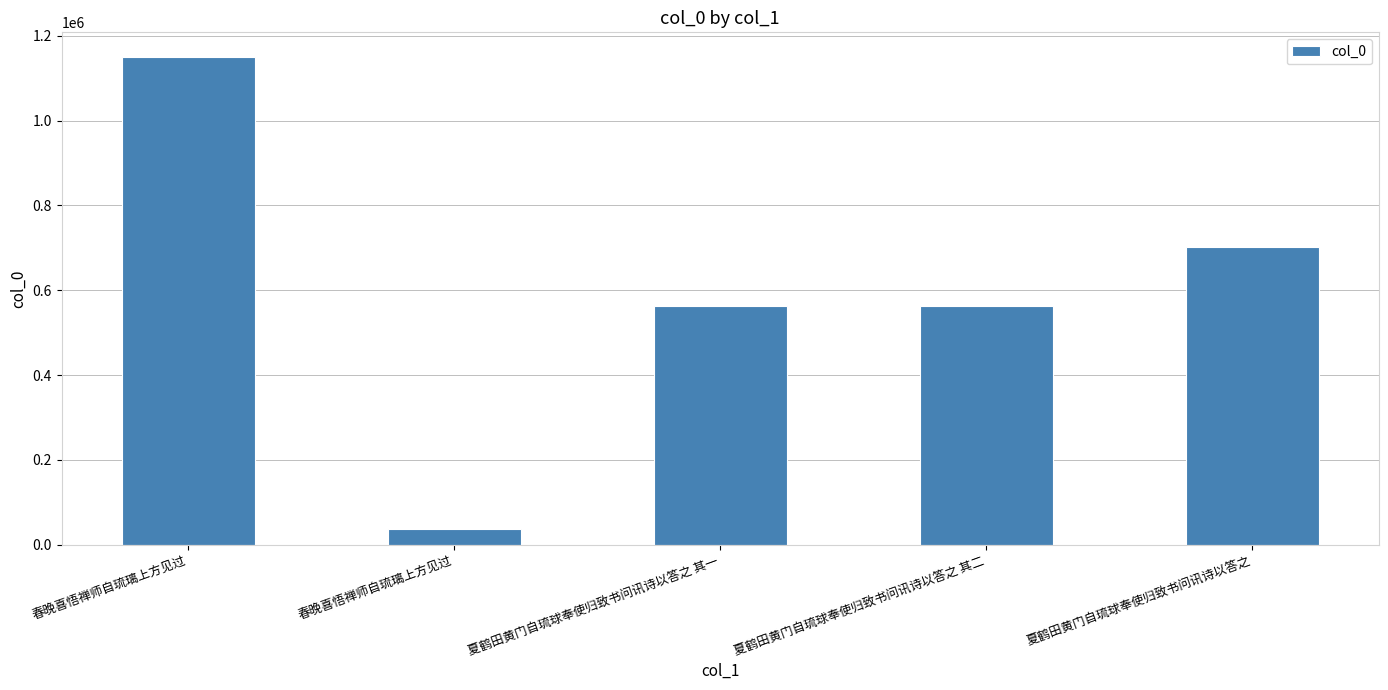

The chart shows a value of 129035 at 夏鹤田黄门自琉球奉使归致书问讯诗以答之 其二. True or false?

False